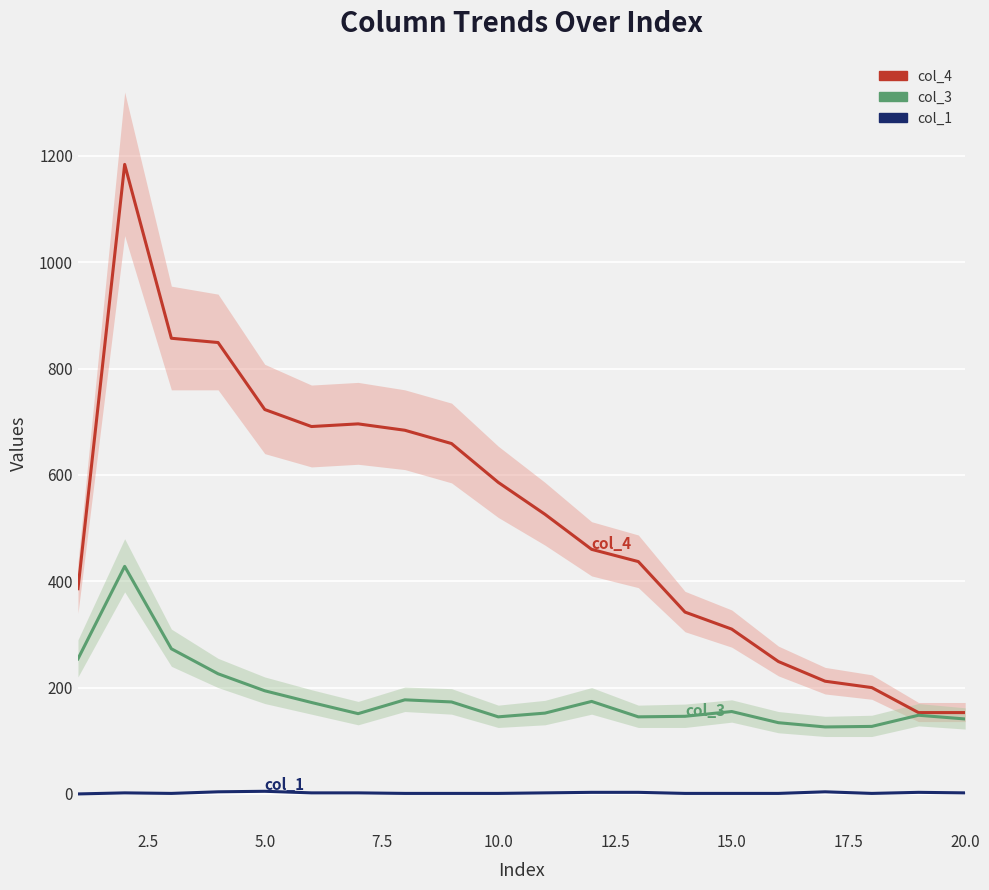

Is the value of col_1 at 10.0 greater than the value of col_3 at 17.5?

No